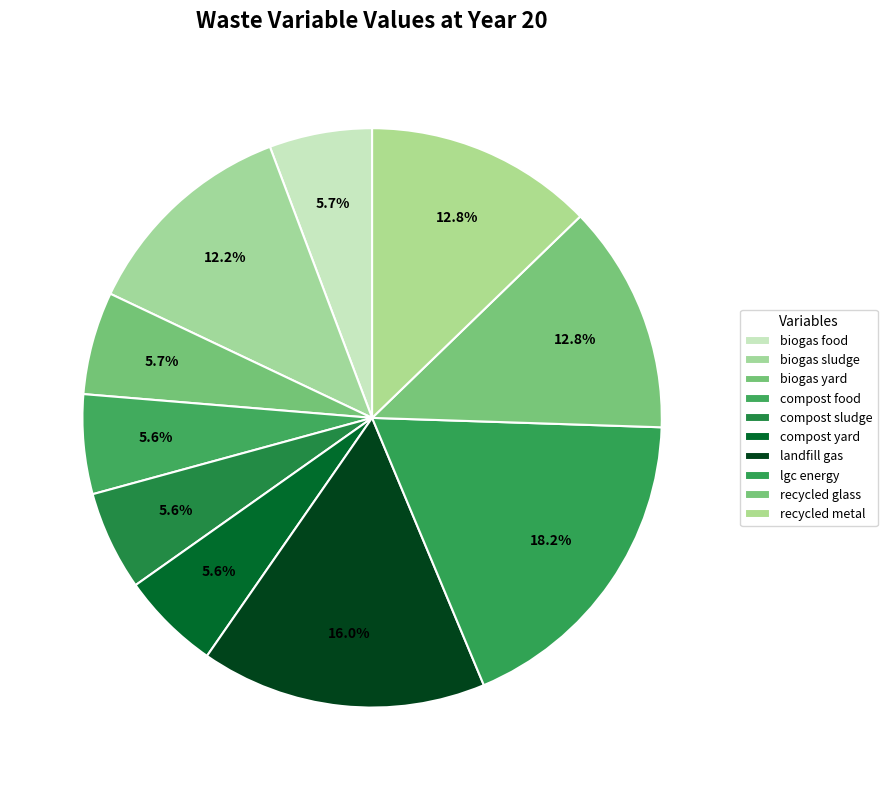

How many slices are in this pie chart?

10